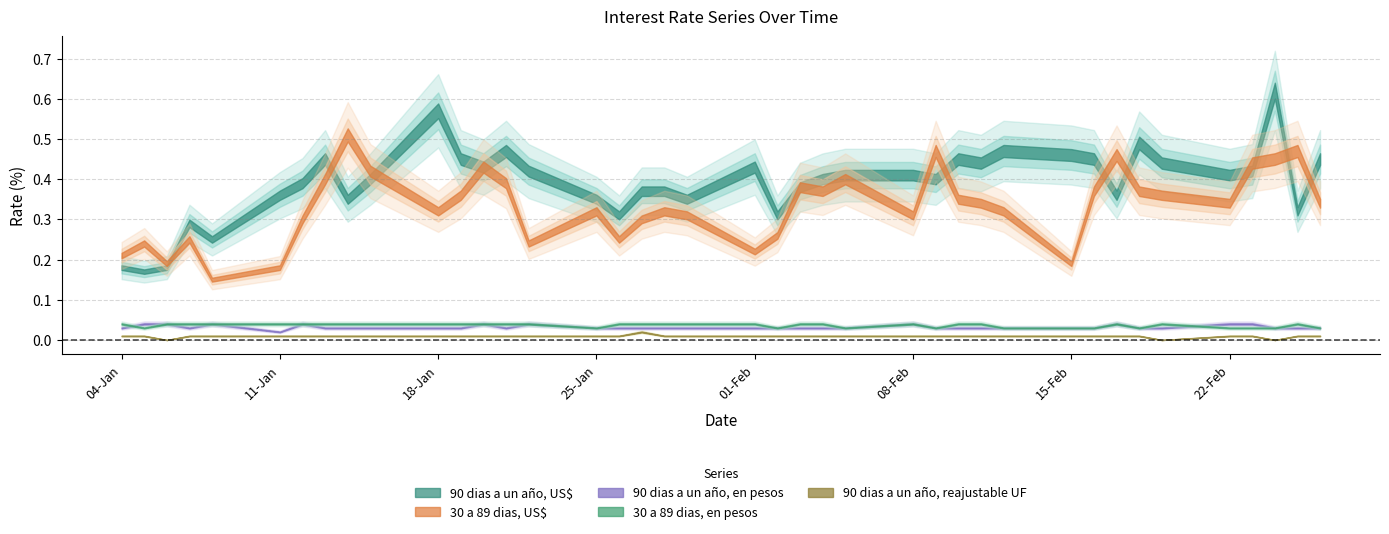

What is the total value across all series at 20-01-2021?

0.9